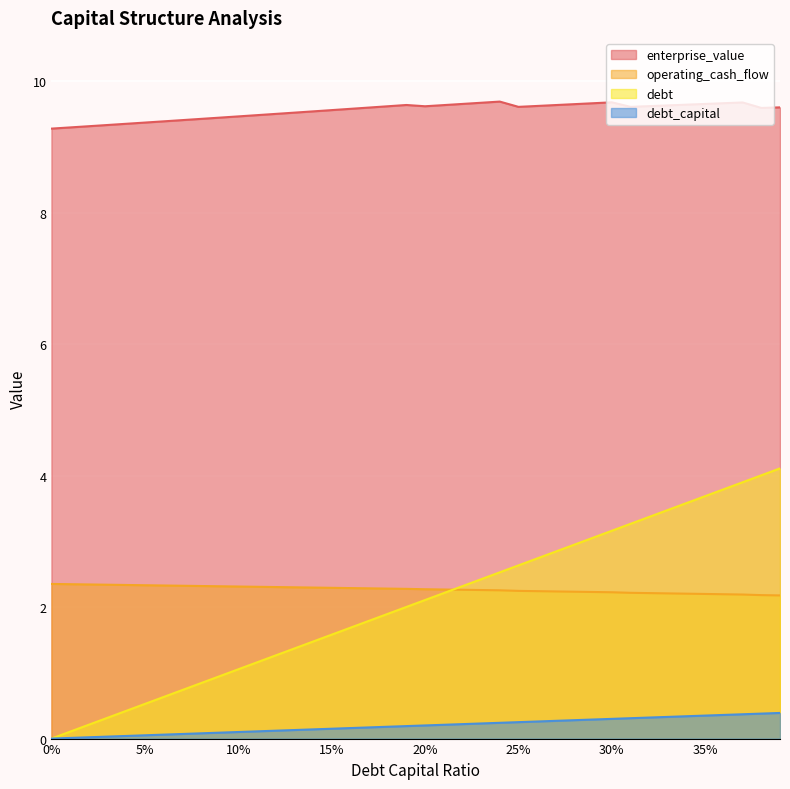

List the series in order of their peak value, lowest first.

debt_capital, operating_cash_flow, debt, enterprise_value